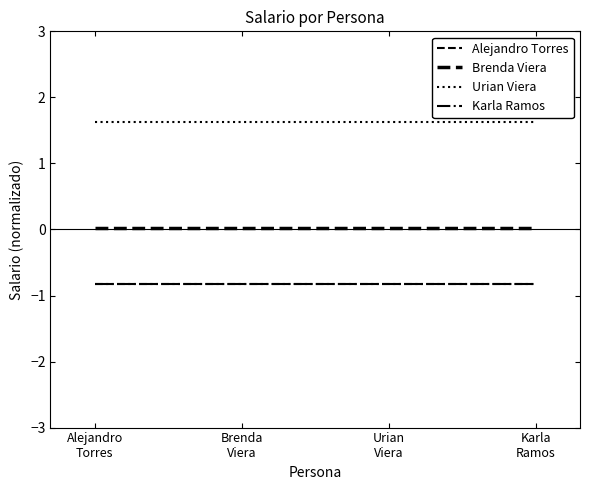

Does the chart have visible grid lines?

No